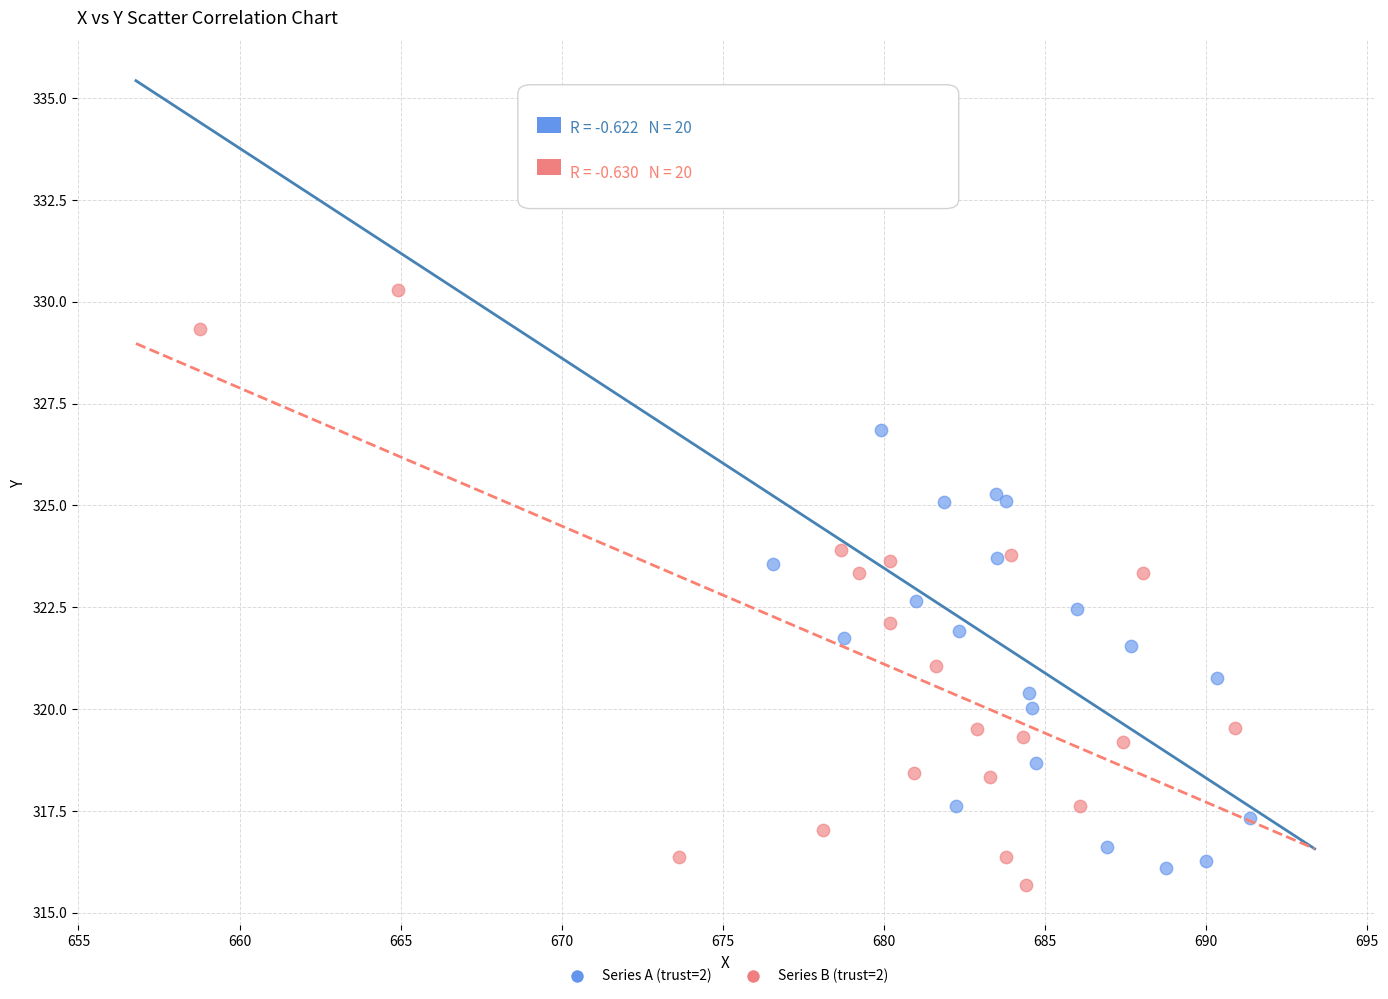

What are all the series names shown in the legend?

Series A (trust=2), Series B (trust=2)